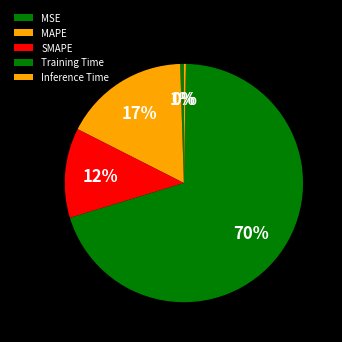

Which category has the biggest portion of the pie?

Training Time